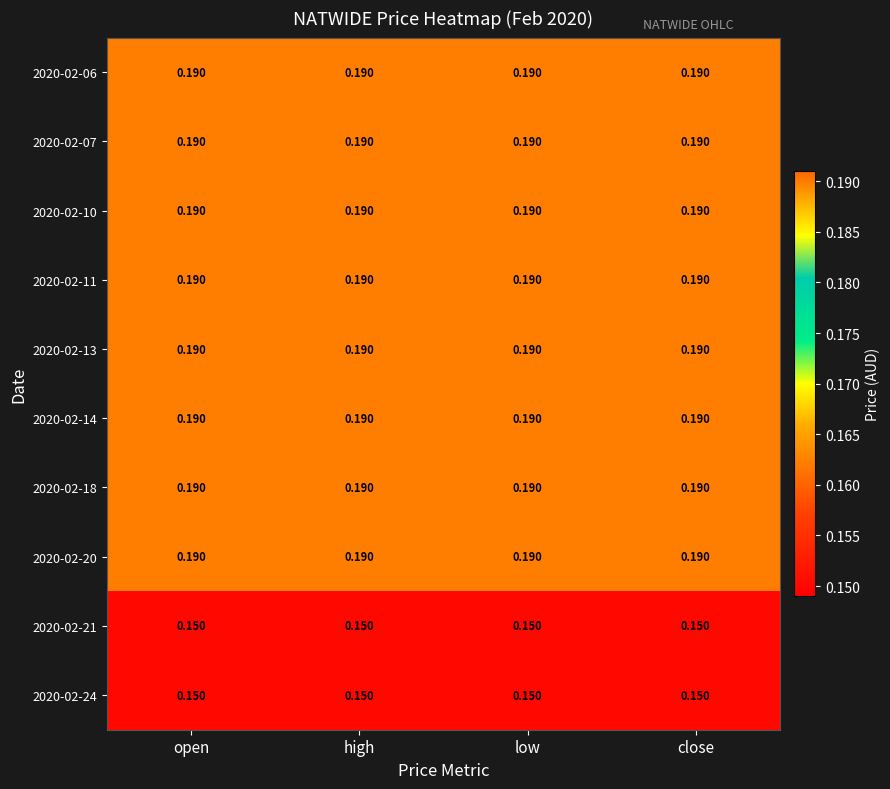

Rank the series by their maximum value, from lowest to highest.

2020-02-21, 2020-02-24, 2020-02-06, 2020-02-07, 2020-02-10, 2020-02-11, 2020-02-13, 2020-02-14, 2020-02-18, 2020-02-20